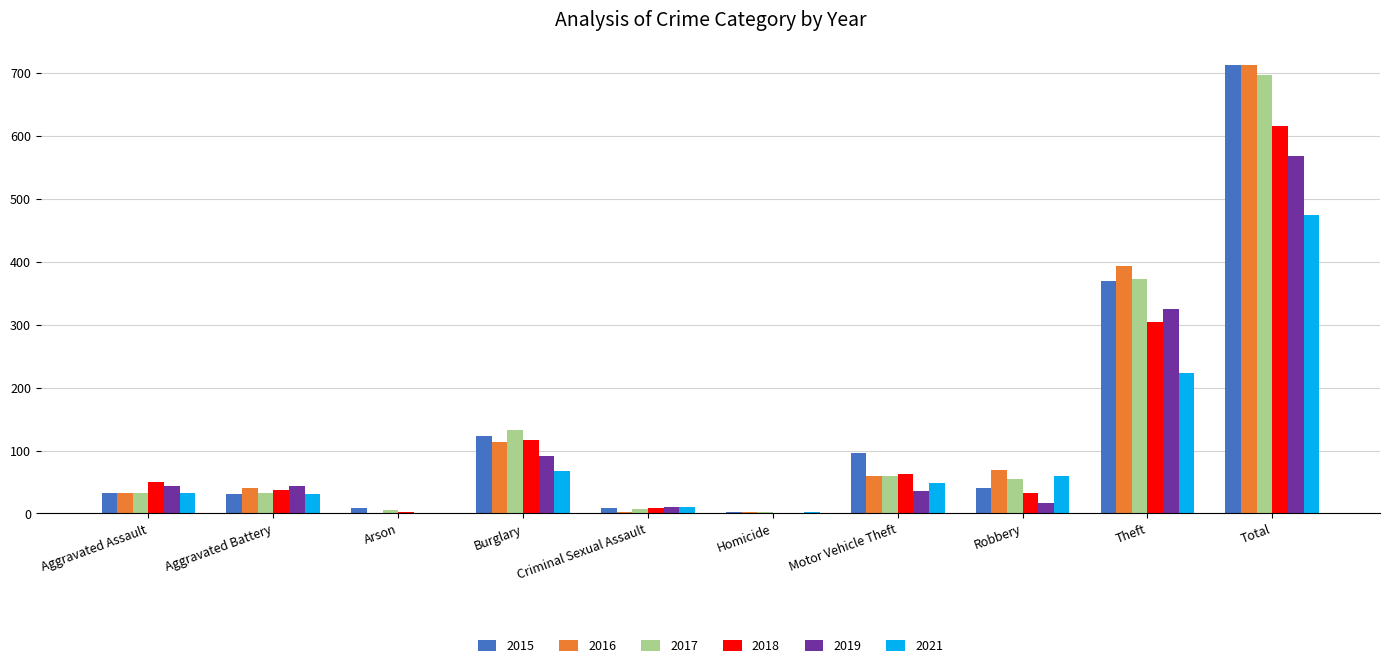

How many data points does each series have?

10